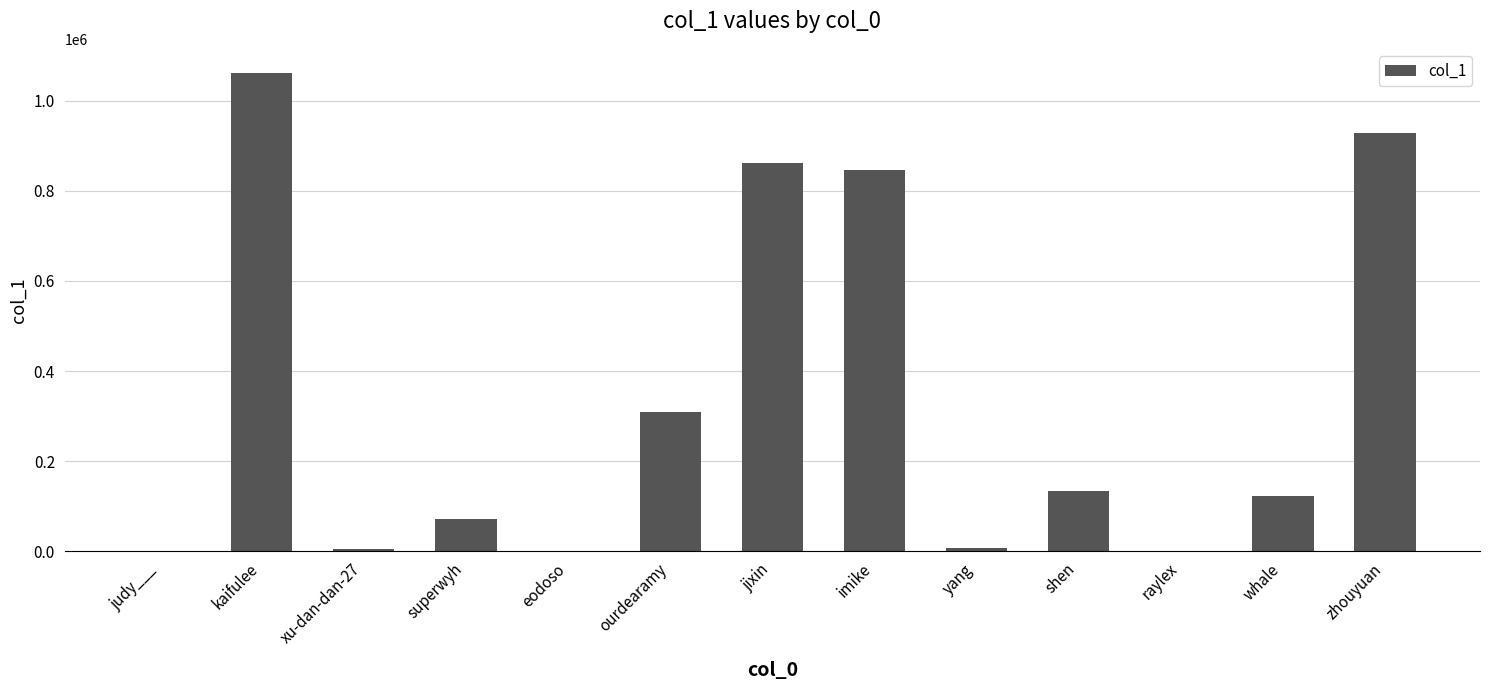

At which label is the value closest to 531014?

ourdearamy